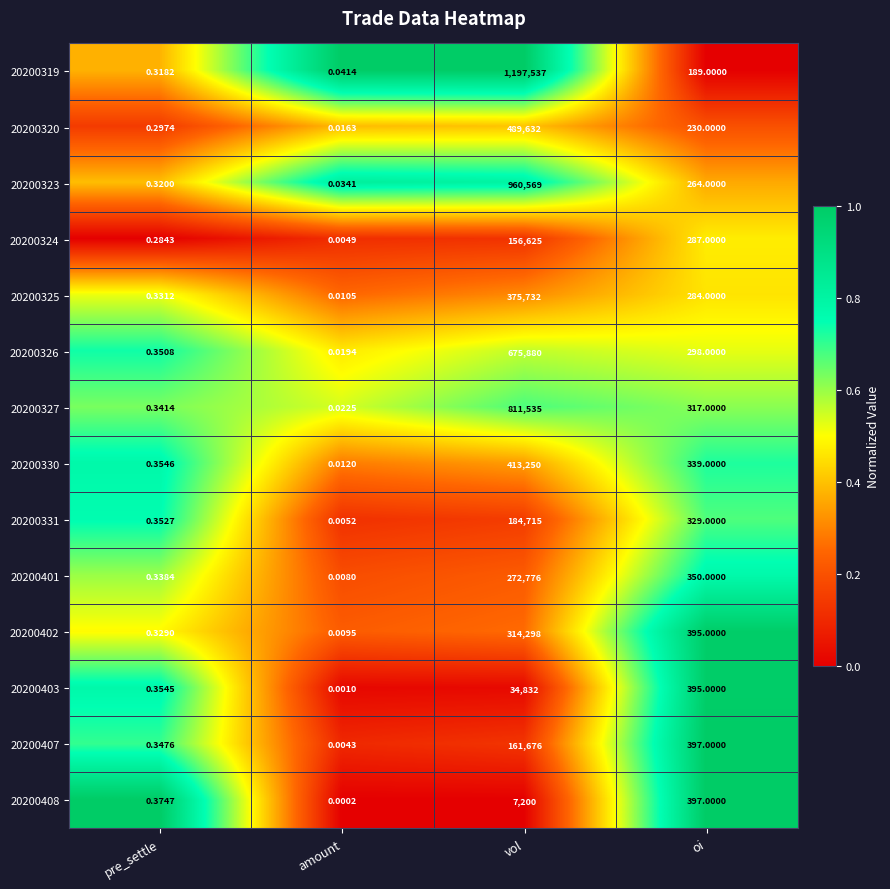

Is the value of 20200408 at oi greater than the value of 20200325 at amount?

Yes